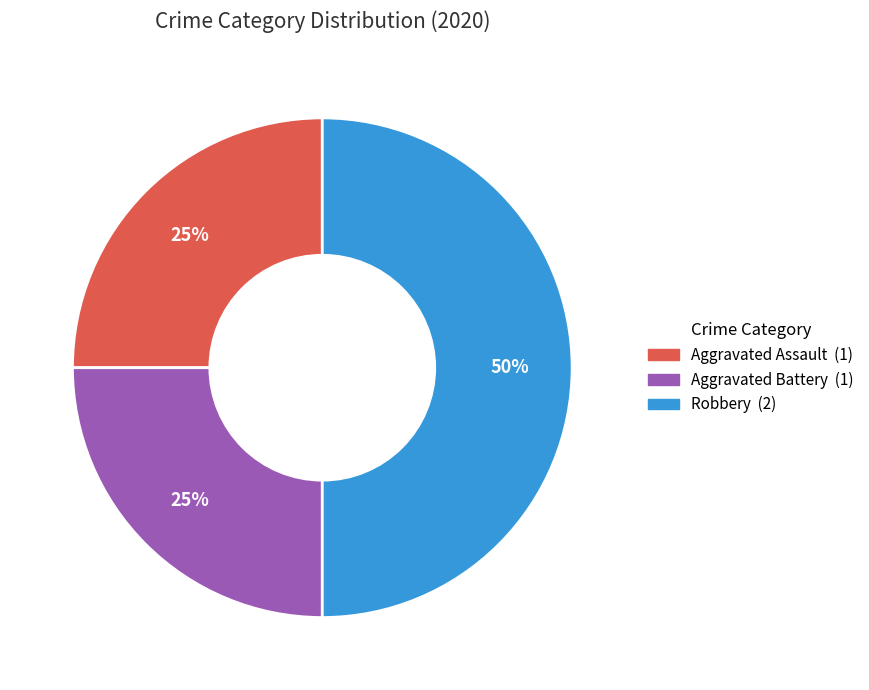

Count the number of slices in the pie.

3